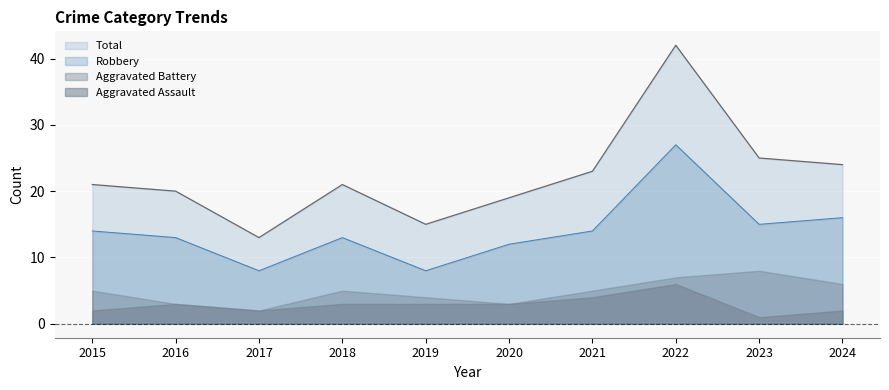

Which has a higher value, 2024 or 2016?

2024